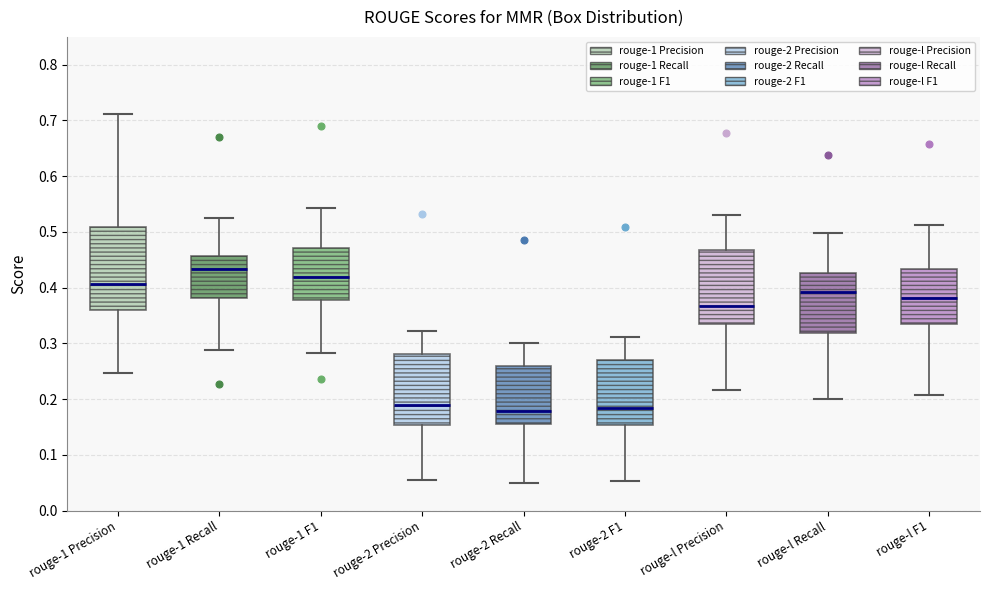

Reading left to right, transcribe this box plot: for each box, give where its median line is, the range the box spans, and where its two whiskers end, as read against the y-axis. The values are not printed on the chart, so give them approximately, as read against the axis.

rouge-1 Precision: median 0.41, box 0.36 to 0.51, whiskers 0.25 to 0.71
rouge-1 Recall: median 0.43, box 0.38 to 0.46, whiskers 0.29 to 0.53
rouge-1 F1: median 0.42, box 0.38 to 0.47, whiskers 0.28 to 0.54
rouge-2 Precision: median 0.19, box 0.15 to 0.28, whiskers 0.06 to 0.32
rouge-2 Recall: median 0.18, box 0.16 to 0.26, whiskers 0.05 to 0.30
rouge-2 F1: median 0.18, box 0.15 to 0.27, whiskers 0.05 to 0.31
rouge-l Precision: median 0.37, box 0.34 to 0.47, whiskers 0.22 to 0.53
rouge-l Recall: median 0.39, box 0.32 to 0.43, whiskers 0.20 to 0.50
rouge-l F1: median 0.38, box 0.33 to 0.43, whiskers 0.21 to 0.51